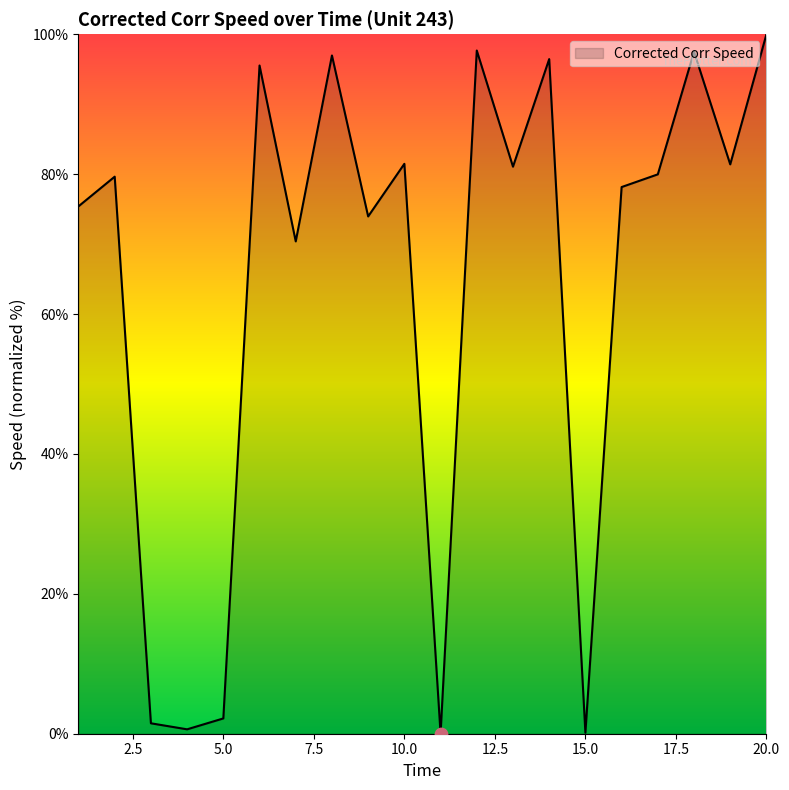

What is the difference between the maximum and minimum values?

100.0